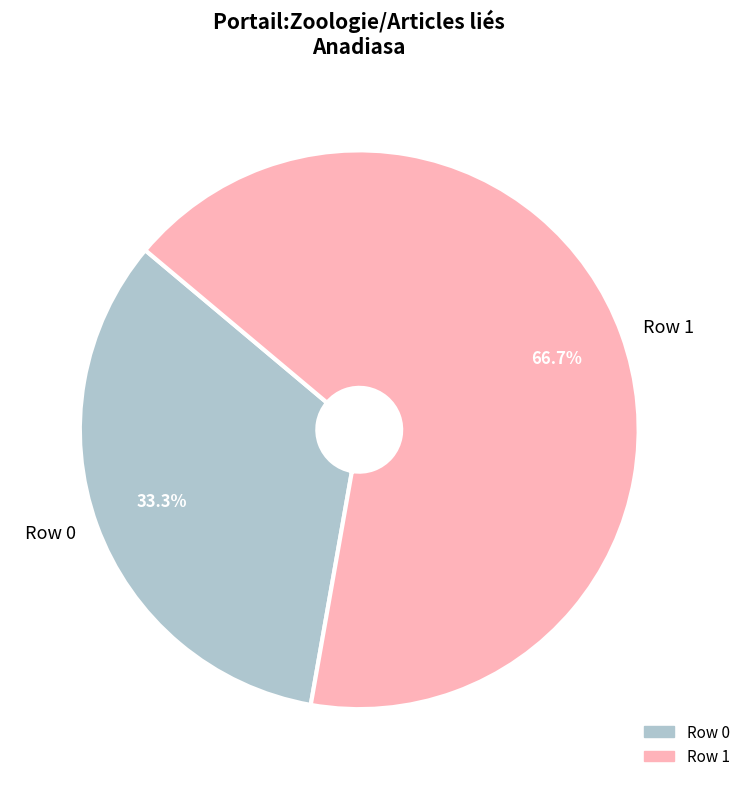

How many segments does this pie chart have?

2